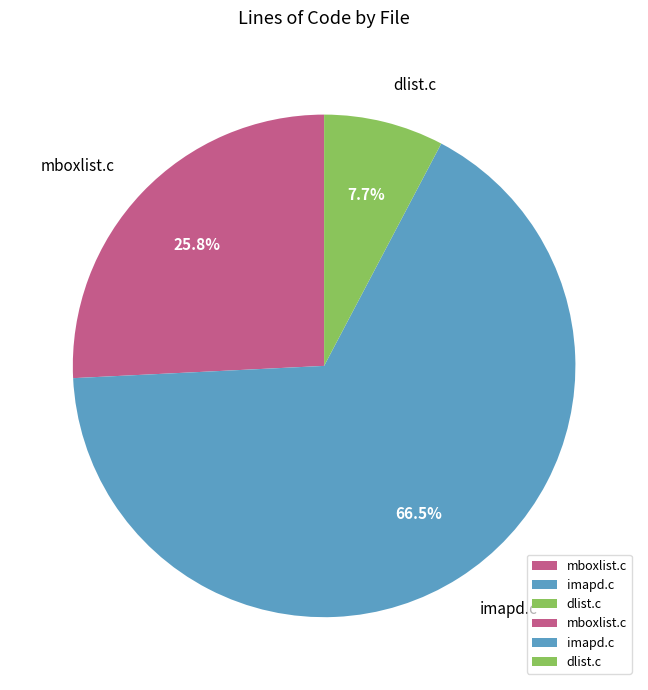

Does mboxlist.c account for over 50% of the chart?

No